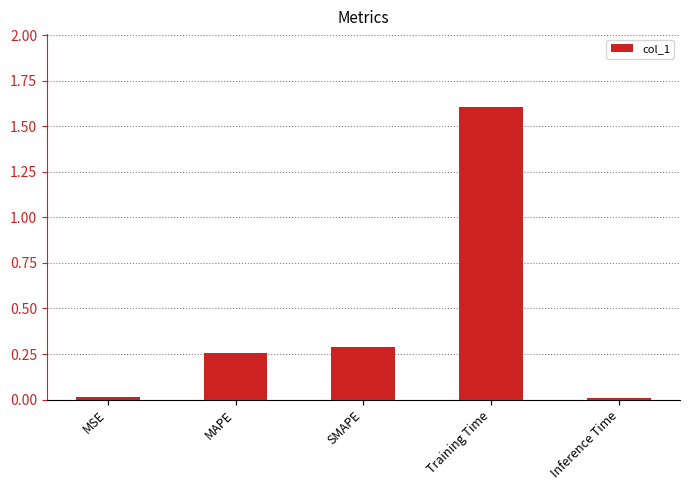

What is the average value?

0.4